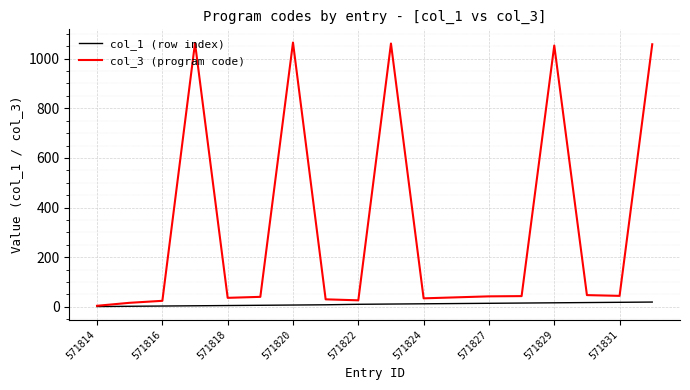

Which series has the widest spread of values?

col_3 (program code)